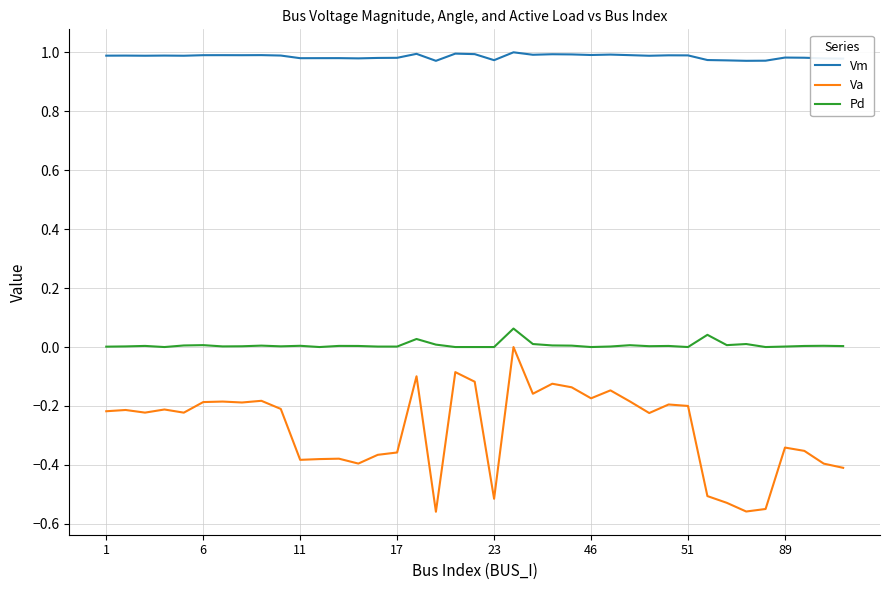

Rank the series by their average value, from highest to lowest.

Vm, Pd, Va